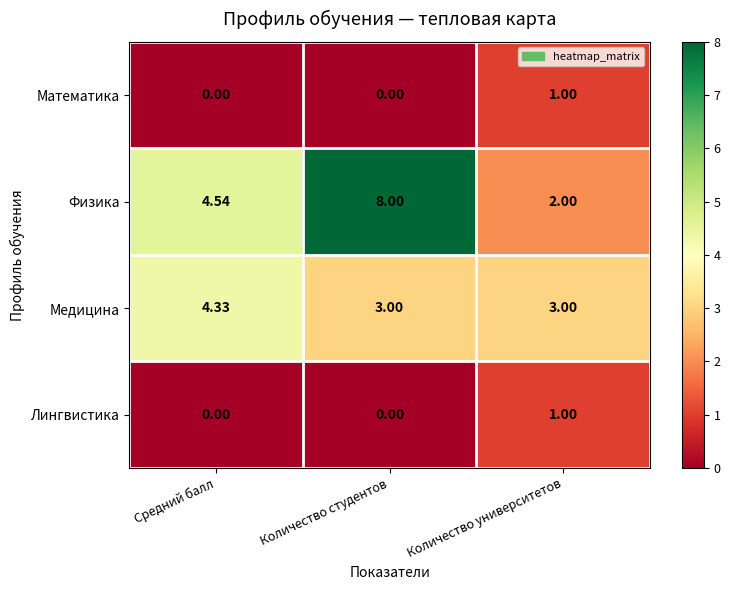

Which series has the largest total across all categories?

Физика